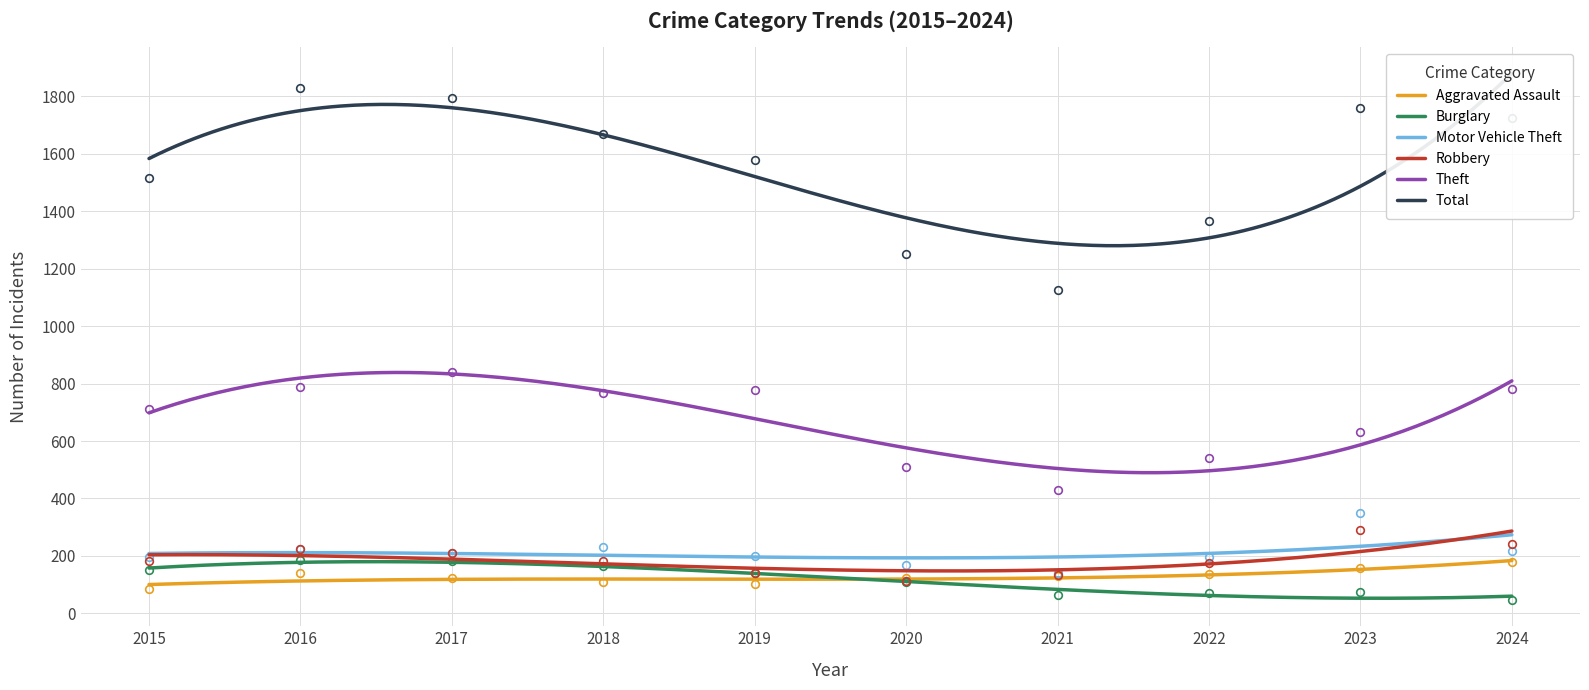

How many series are shown in this chart?

6